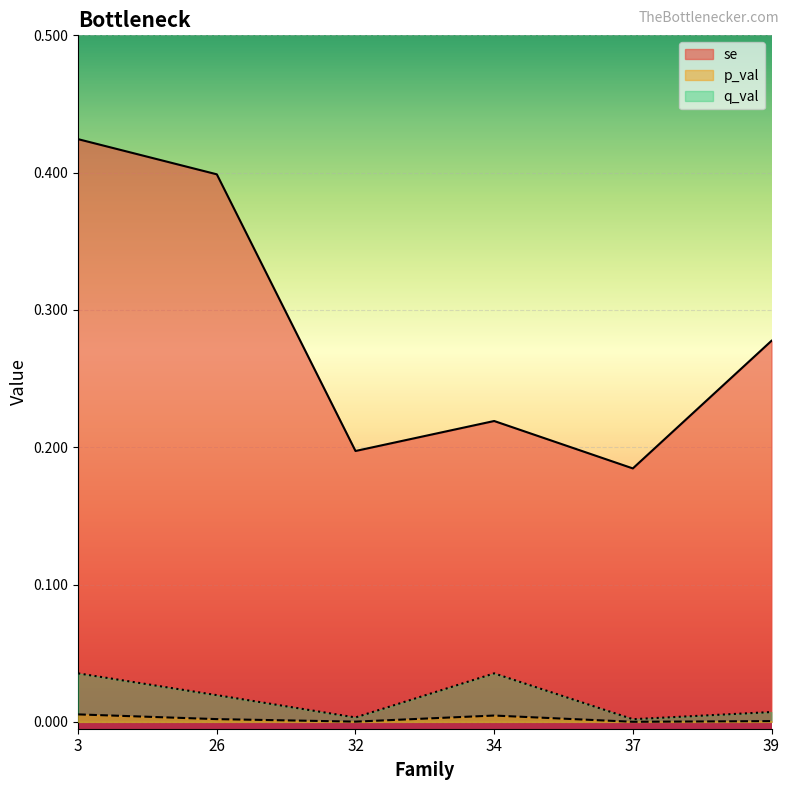

How many lines are shown in the chart?

3